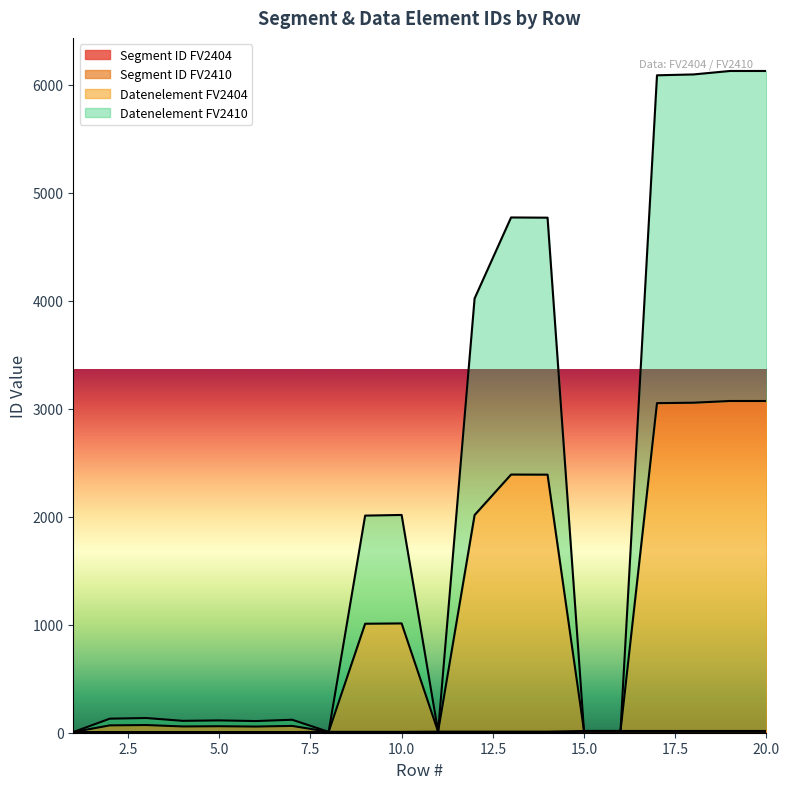

The value of Datenelement FV2410 at 7 is 103. True or false?

False